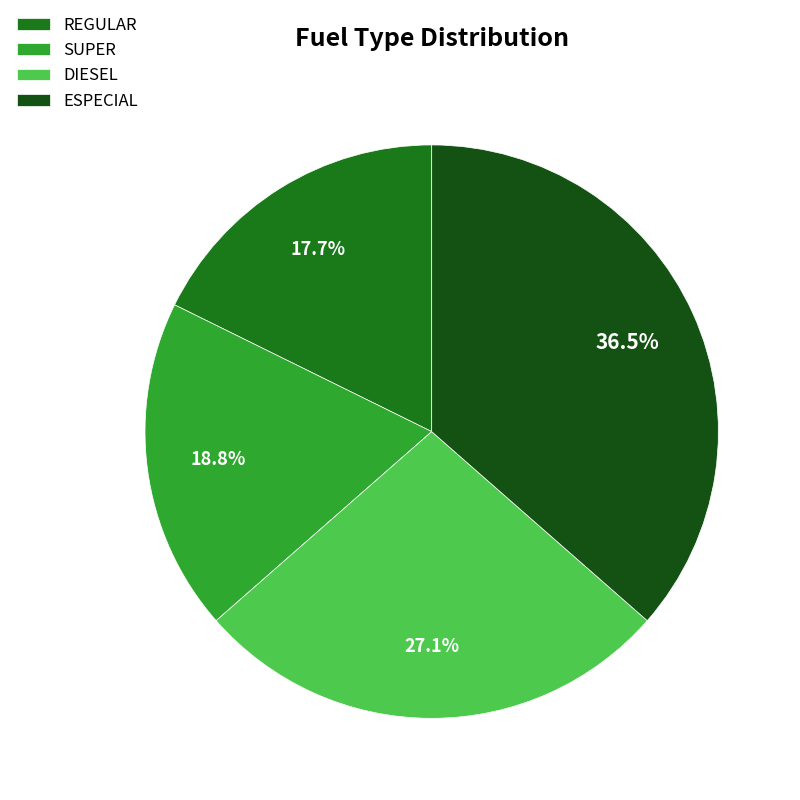

To the nearest percent, what is the difference between the largest and smallest slice percentages?

19%